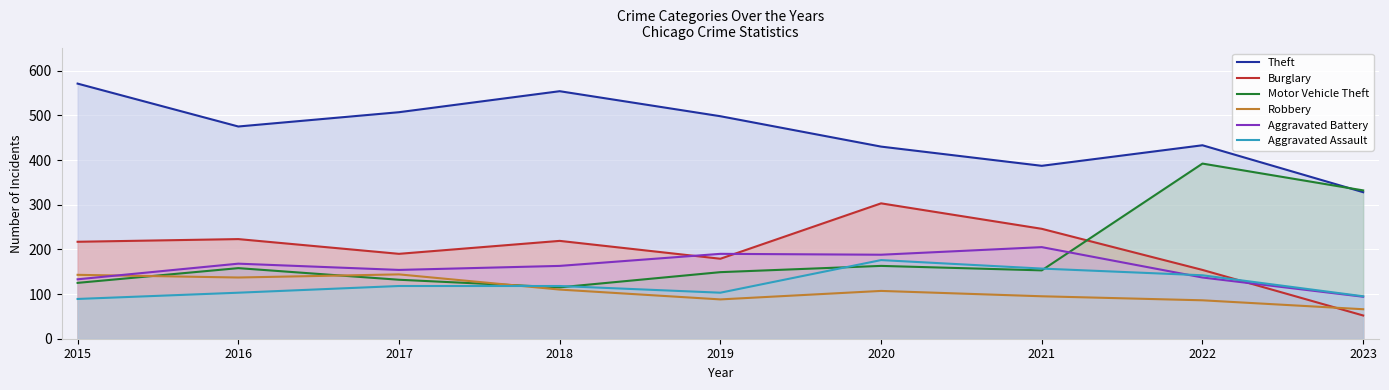

At which label does Aggravated Assault first exceed 118?

2020